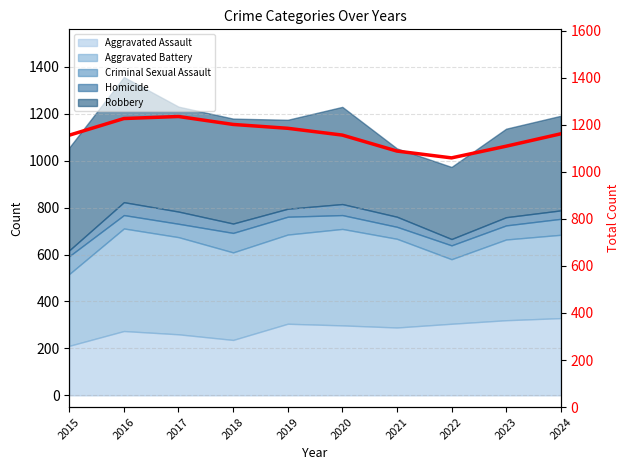

How many interior local peaks (higher than both neighbors) does the data have?

1